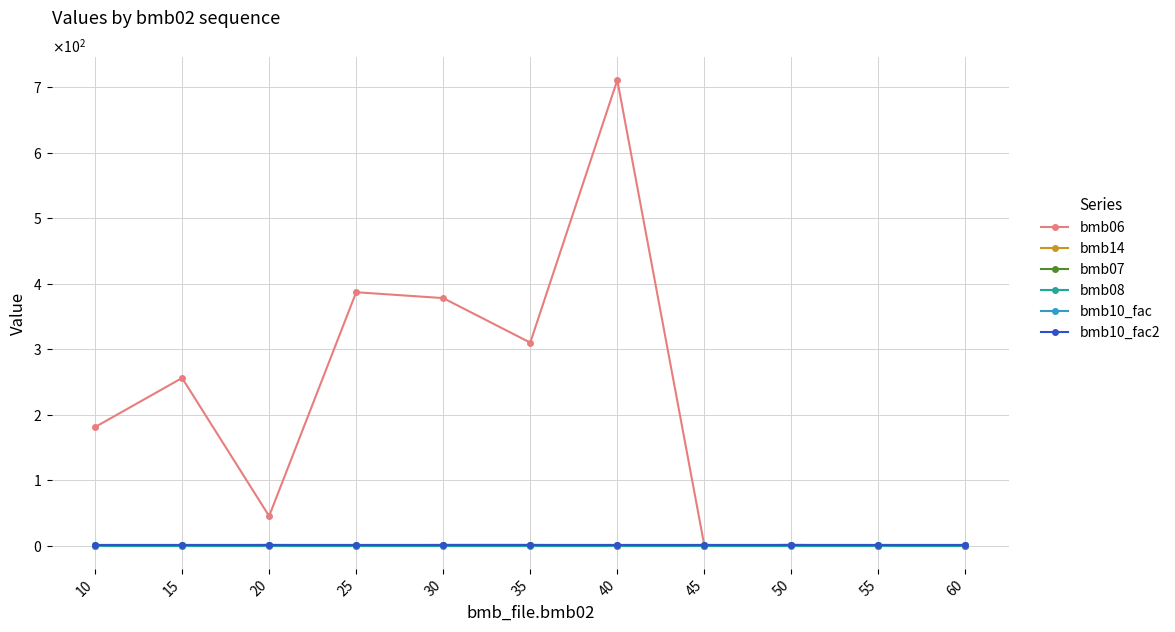

List the series in order of their peak value, highest first.

bmb06, bmb14, bmb07, bmb10_fac, bmb10_fac2, bmb08